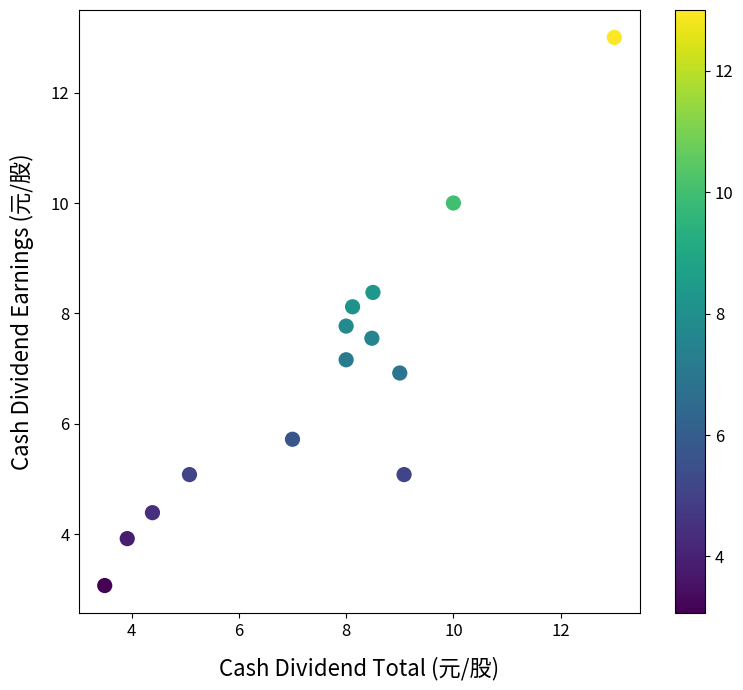

What is the range of Y values (max minus min)?

9.9